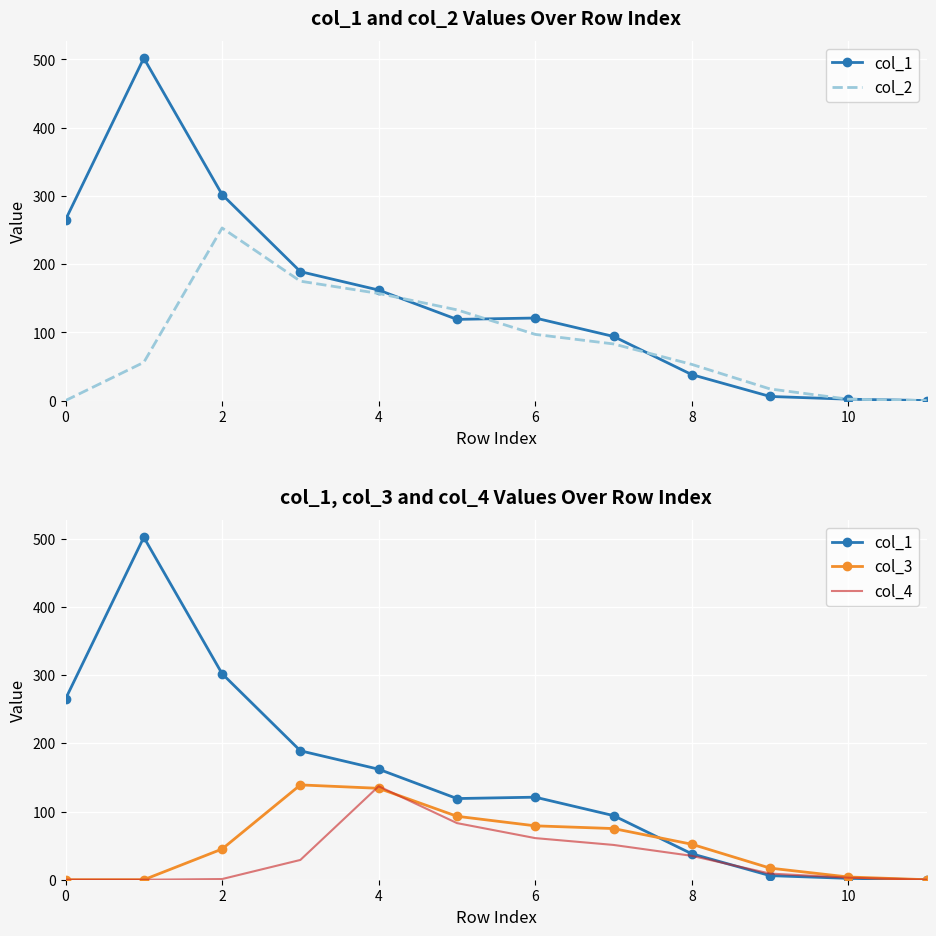

True or false: col_4 has more than 0 points higher than both neighbors.

True